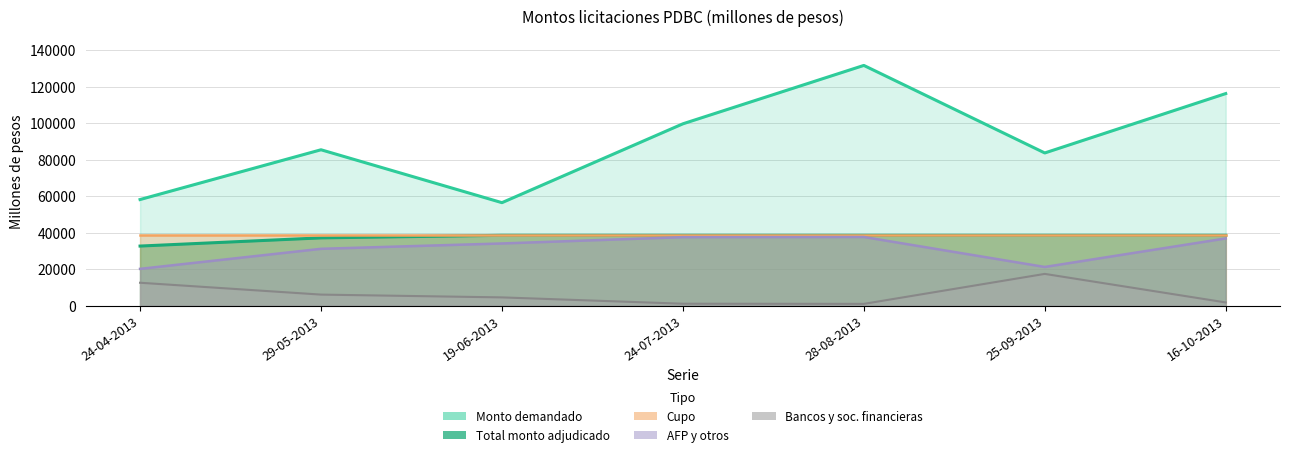

The value of Monto adjudicado AFP y otros at 16-10-2013 is 20192. True or false?

False